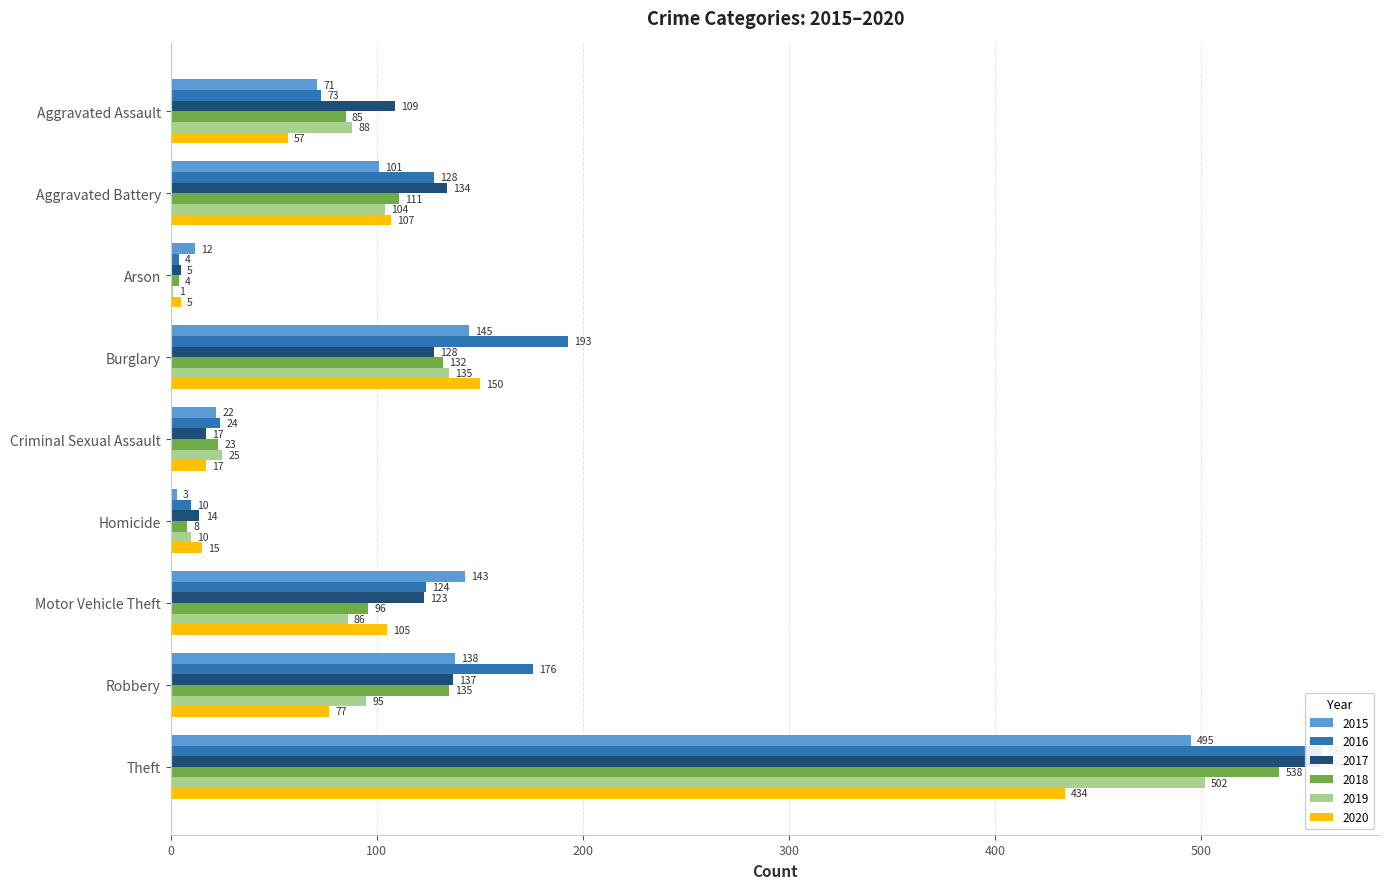

Is the value of 2020 at Aggravated Battery greater than the value of 2017 at Arson?

Yes